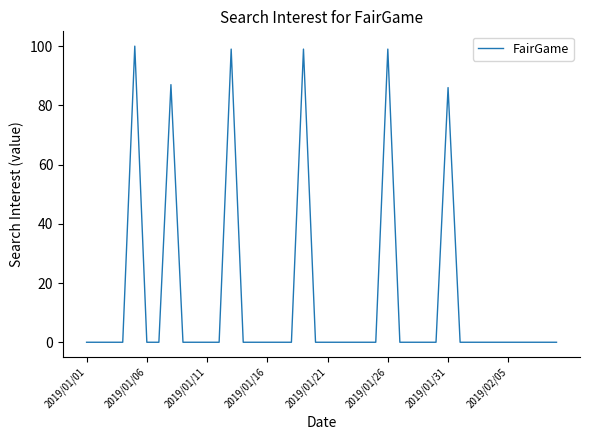

What is the greatest value displayed?

100